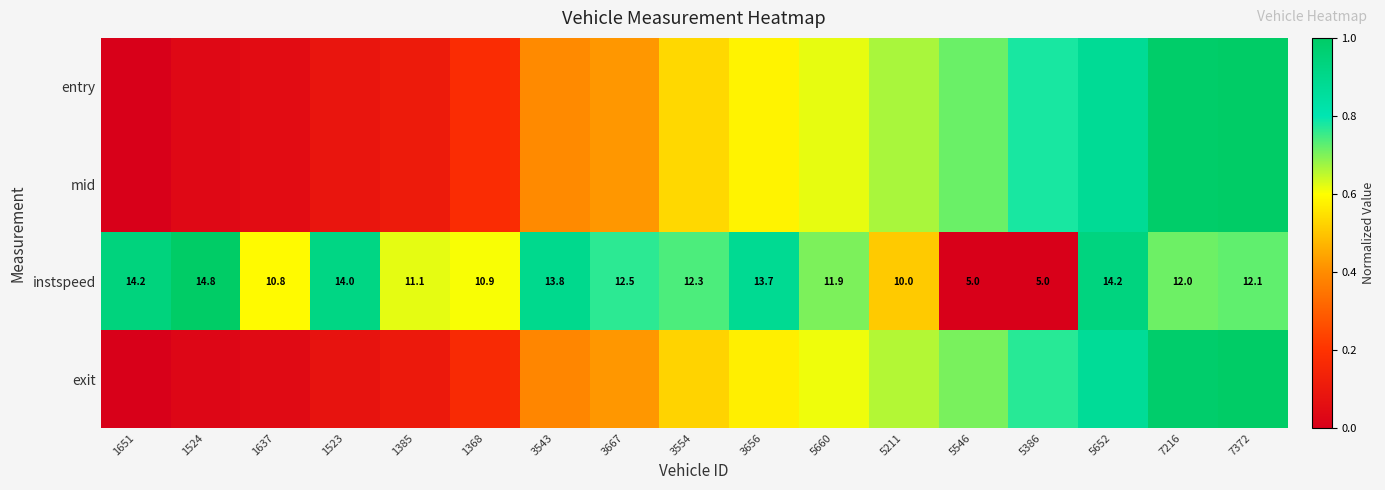

Between 1368 and 3543, which series saw the biggest shift?

instspeed